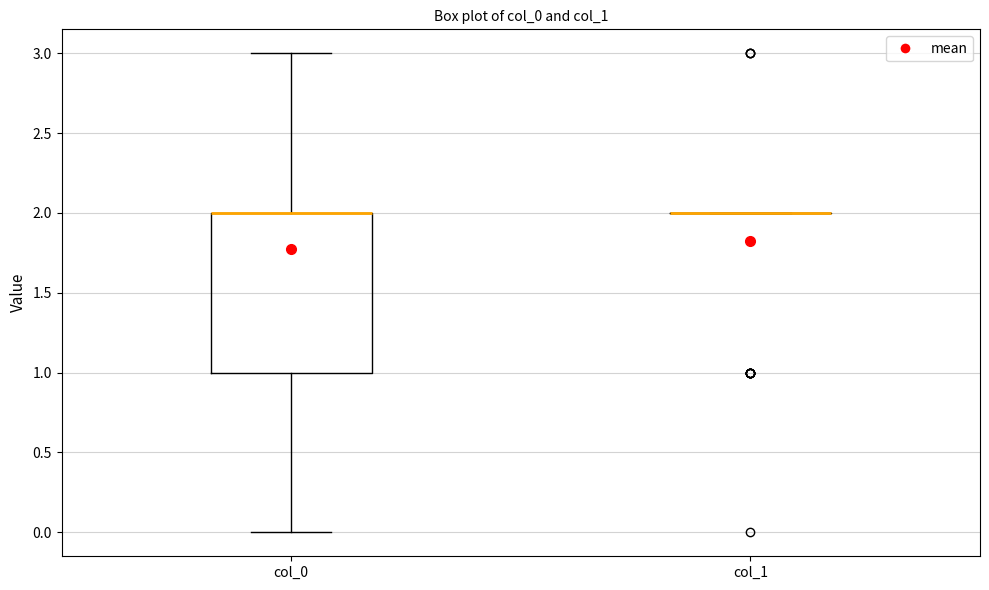

Reading left to right, transcribe this box plot: for each box, give where its median line is, the range the box spans, and where its two whiskers end, as read against the y-axis. The values are not printed on the chart, so give them approximately, as read against the axis.

col_0: median 2 (drawn on the box's upper edge), box 1 to 2, whiskers 0 to 3
col_1: box collapsed to a line at 2, whiskers 2 to 2